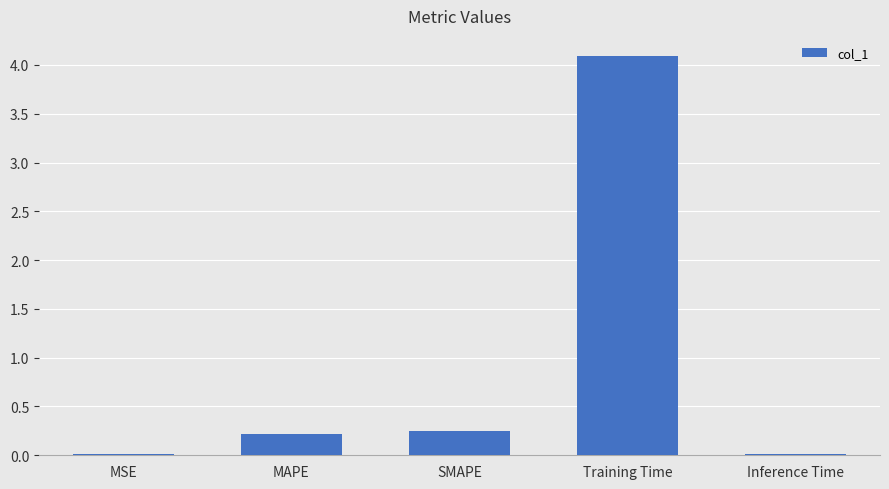

Which category has the highest value across all series?

Training Time